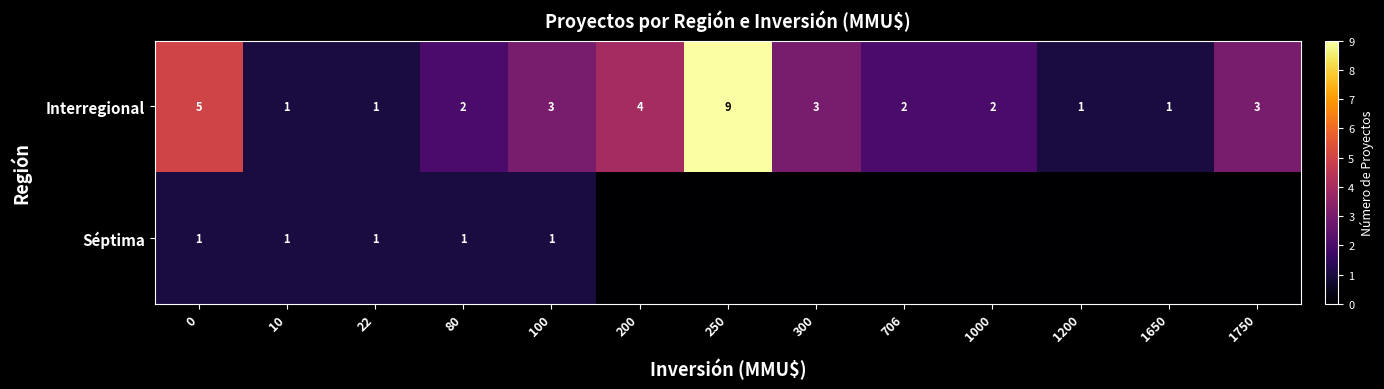

At which label does Interregional reach its peak?

250